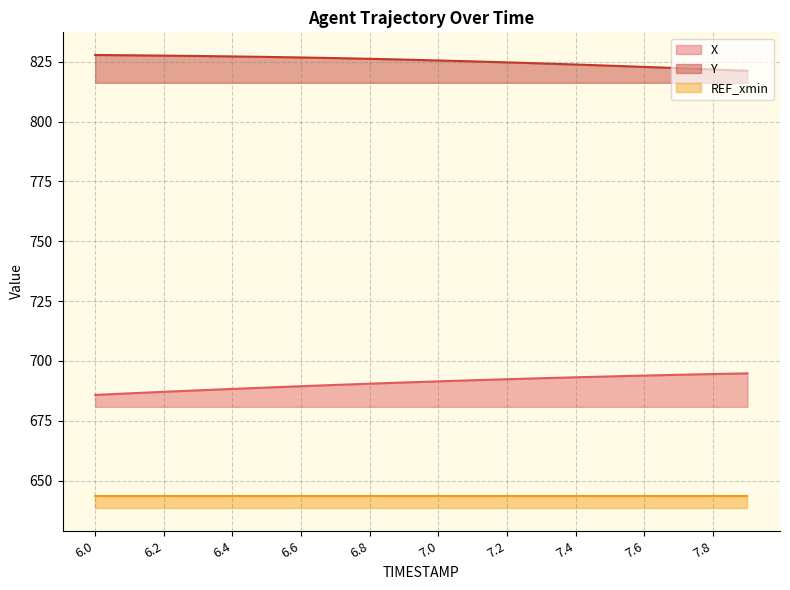

What is the average value of the X series?

690.9